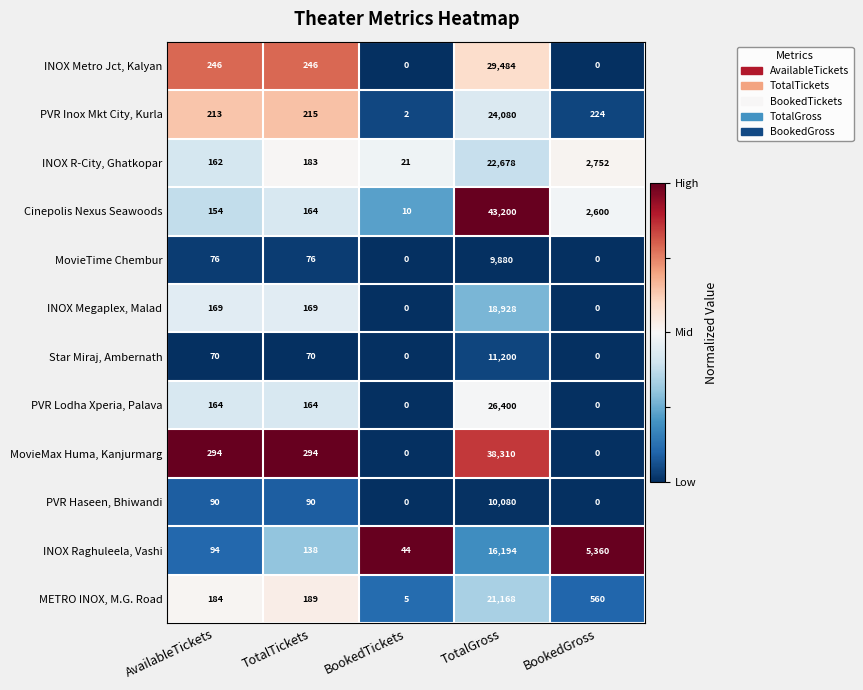

What is the difference between the maximum and minimum values in the PVR Haseen, Bhiwandi series?

10080